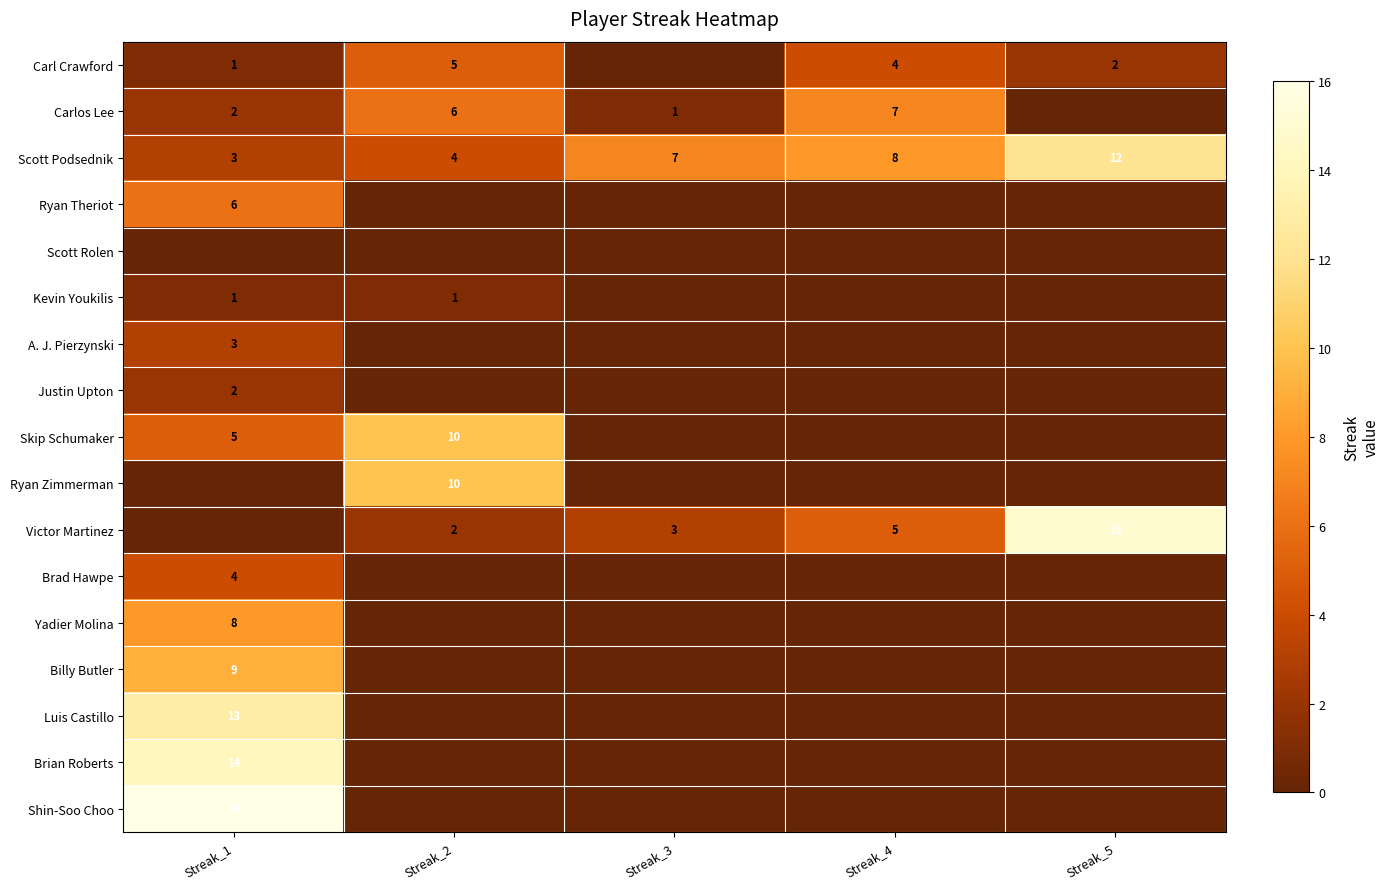

At which category is the sum across all series the highest?

Streak_1